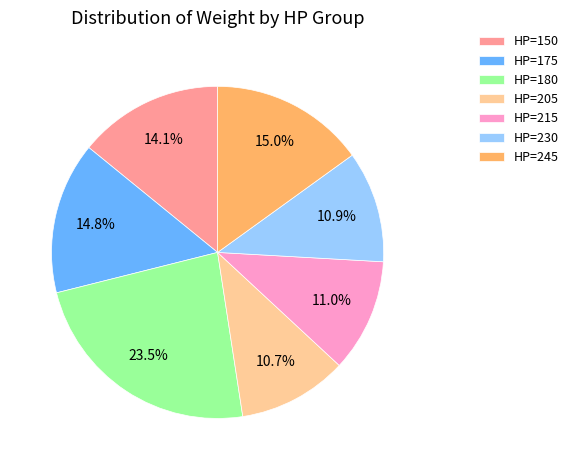

What is the largest slice in the pie chart?

HP=180